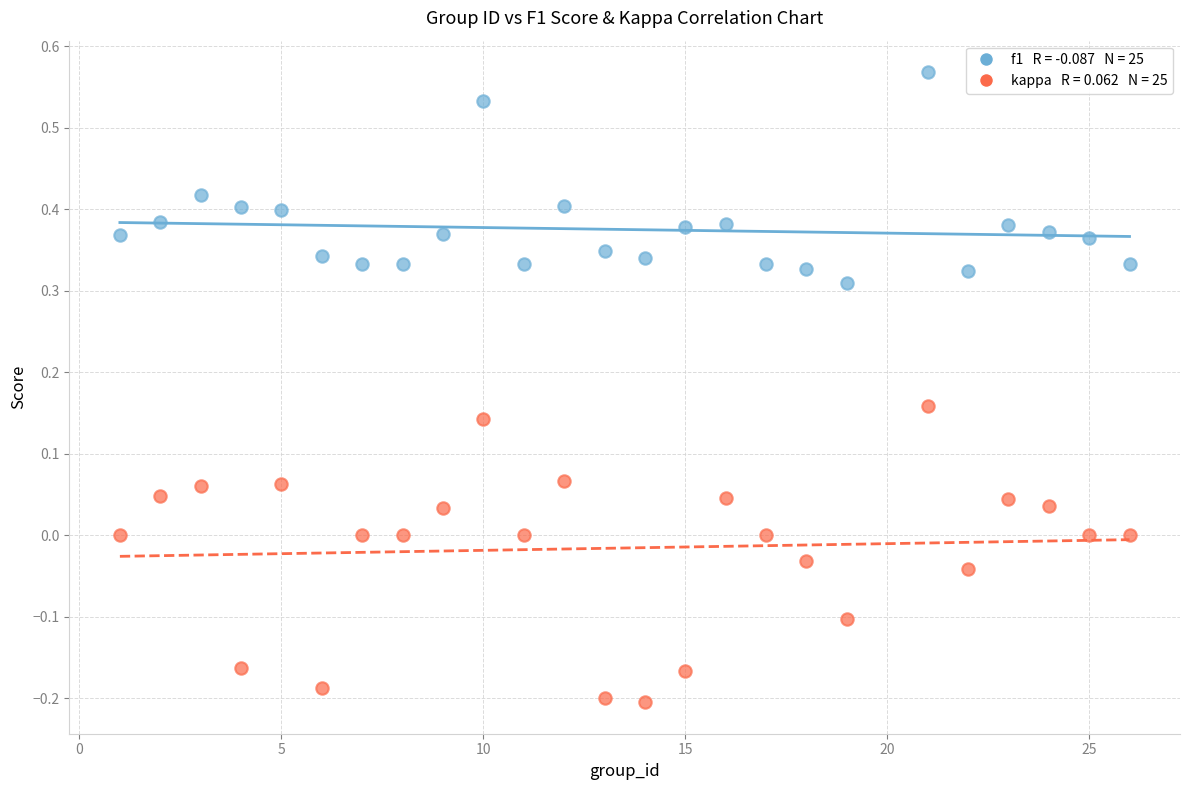

Across all data points, what is the range of Y values (max minus min)?

0.8